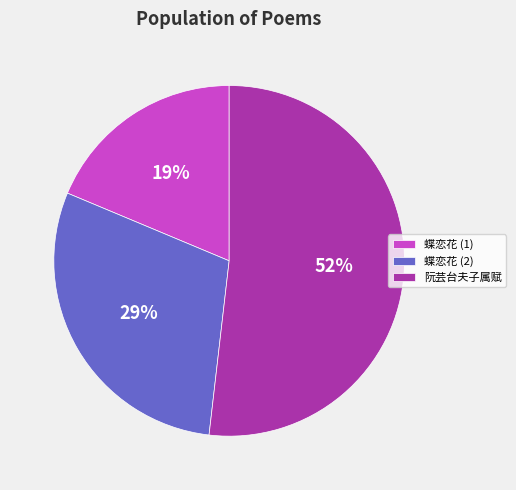

Count the number of slices in the pie.

3